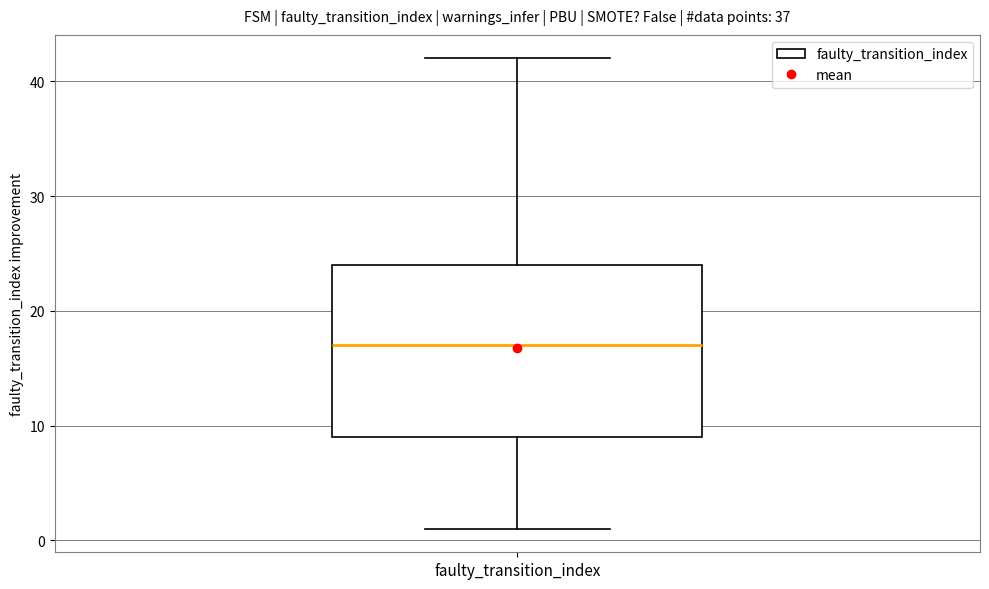

Read this box plot against the y-axis: the position of the median line, the range covered by the box, and the ends of both whiskers. The values are not printed on the chart, so give them approximately, as read against the axis.

median 17, box 9 to 24, whiskers 1 to 42